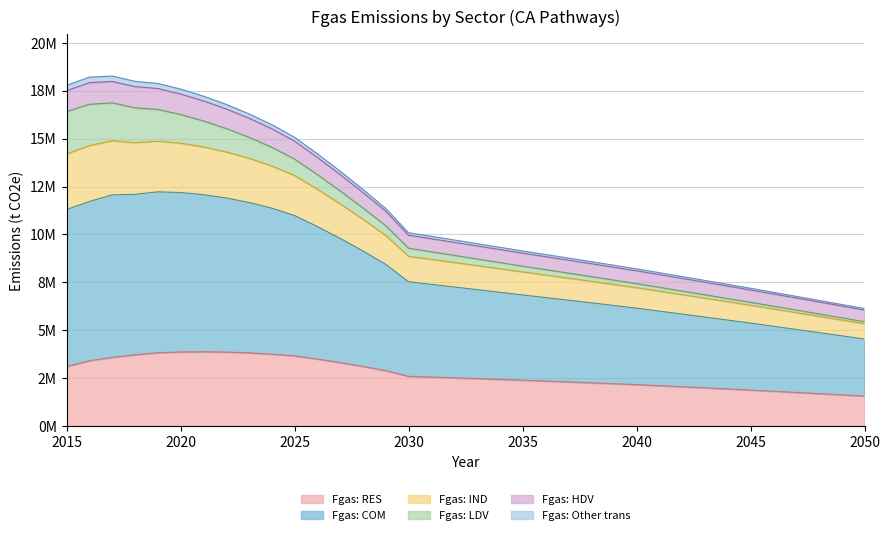

What is the difference between the highest and lowest values at 2017?

14673115.5